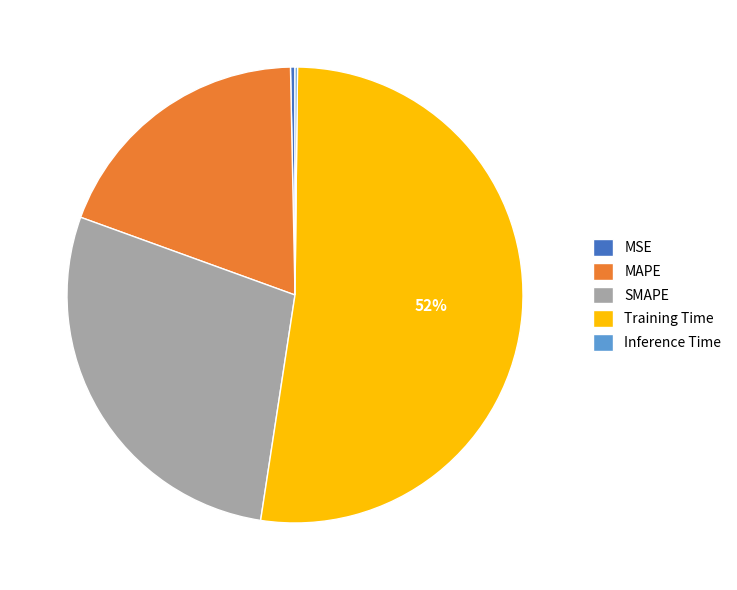

Approximately how many times larger is the value at MAPE compared to Training Time?

0.4